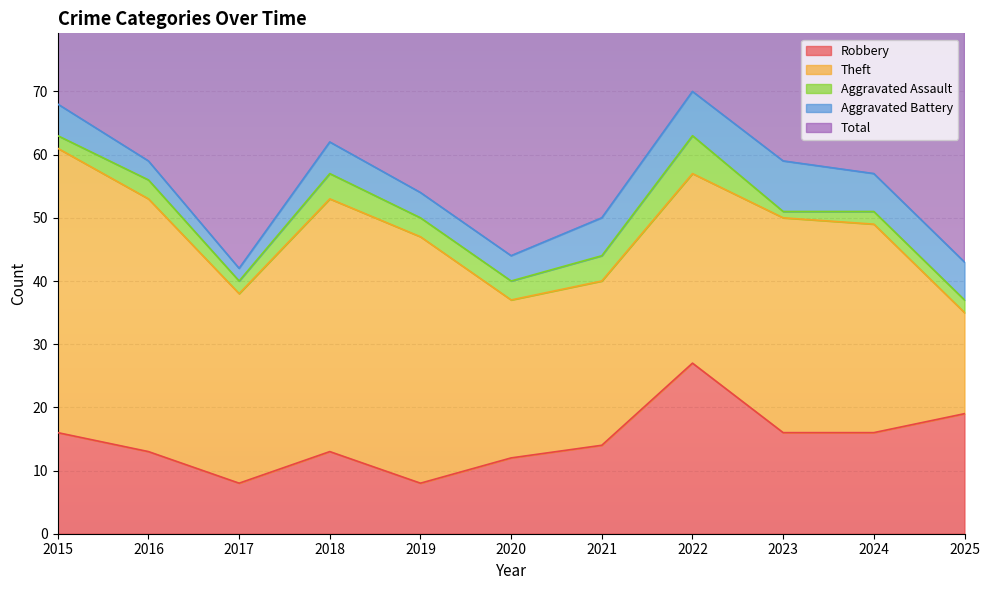

At which label does Total reach its minimum?

2025